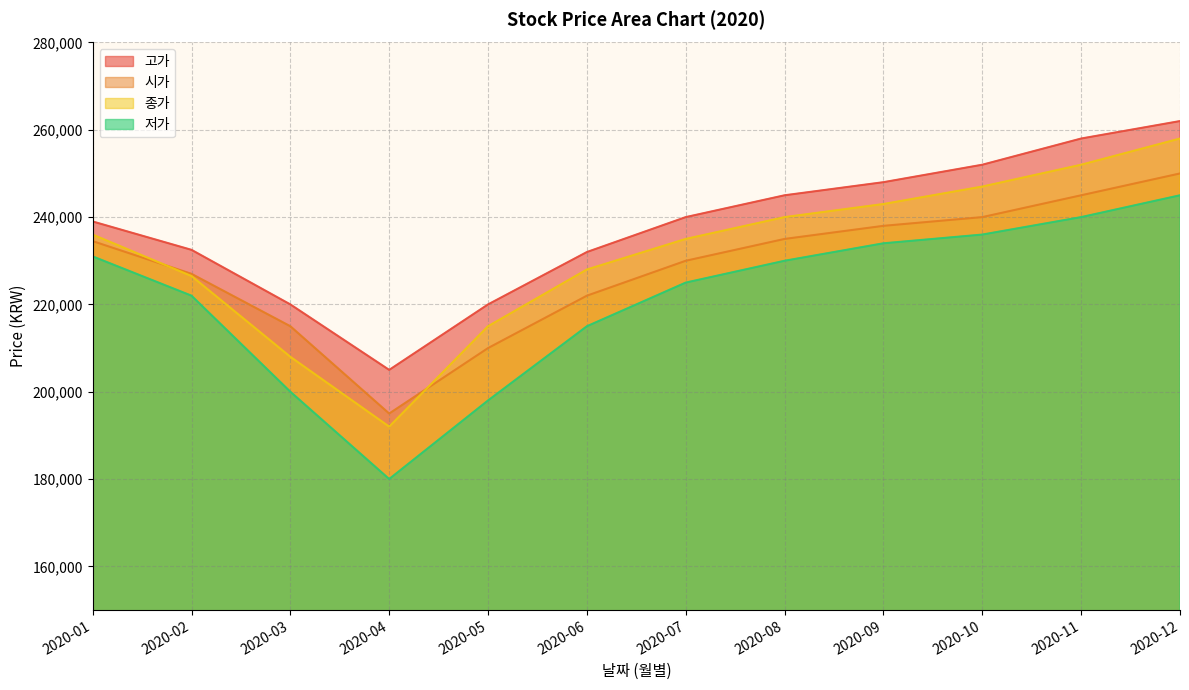

True or false: 저가 and 시가 cross at least once.

False